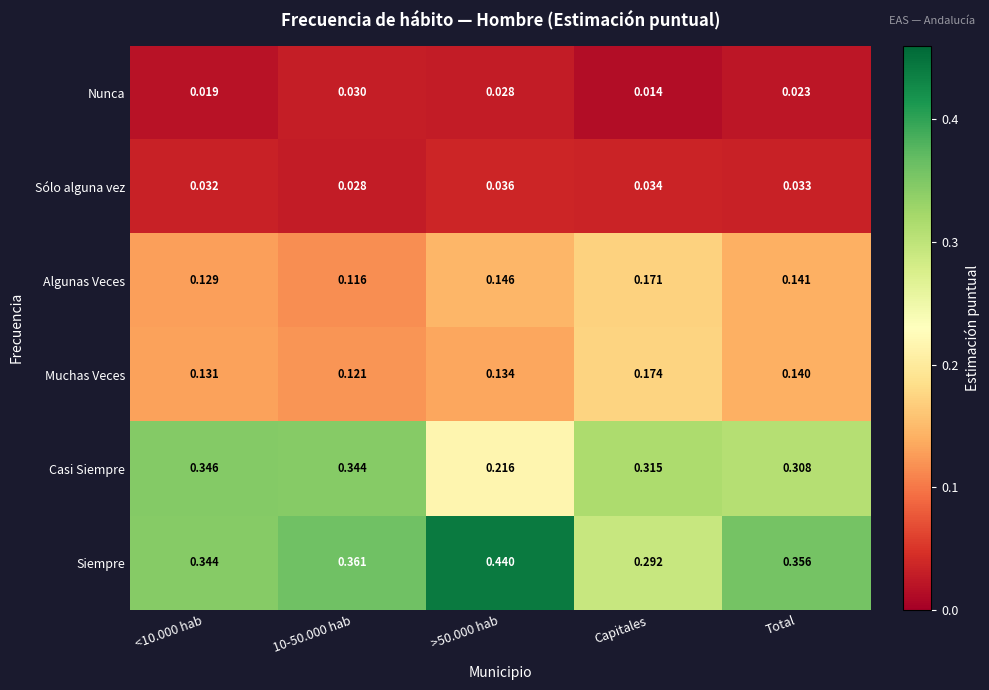

Which series changed the most between 10-50.000 hab and Total?

Casi Siempre